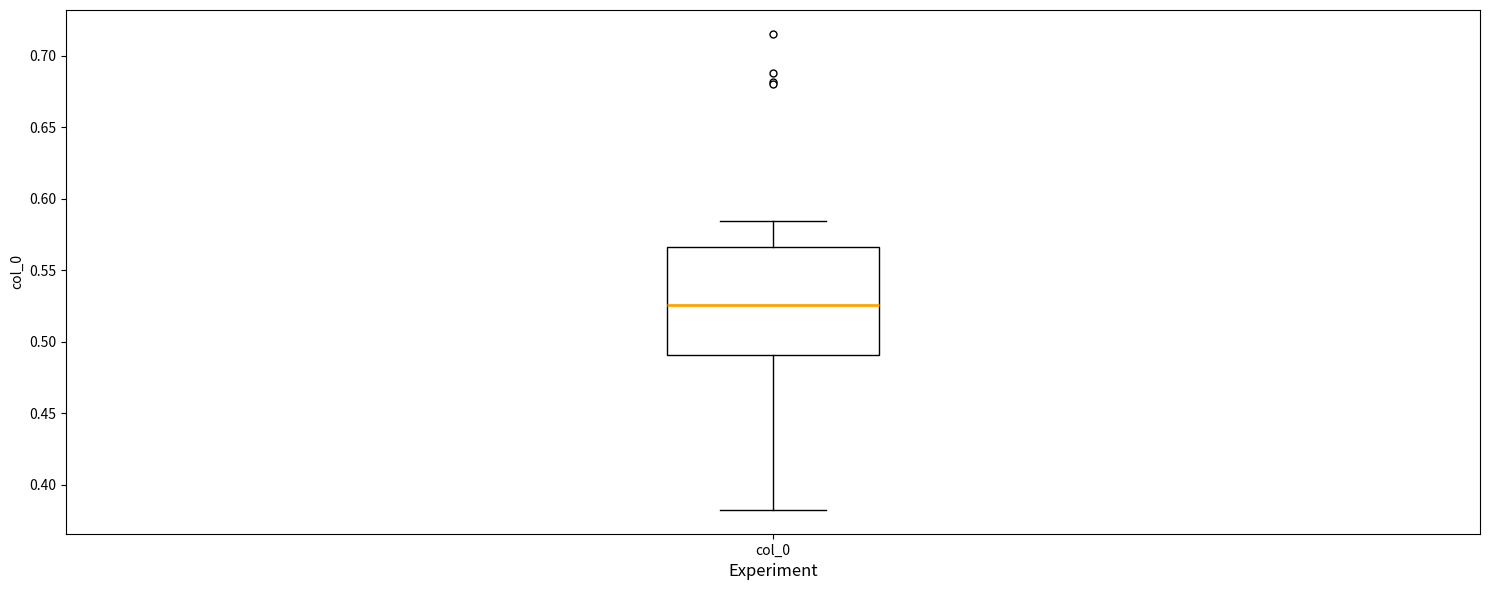

Transcribe this box plot: give where the median line is, the range the box spans, and where the two whiskers end, as read against the y-axis. The values are not printed on the chart, so give them approximately, as read against the axis.

median 0.525, box 0.490 to 0.565, whiskers 0.380 to 0.585